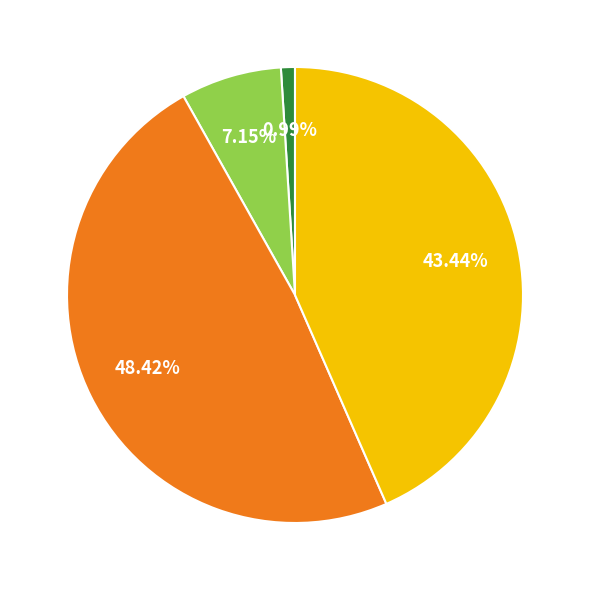

Is there any slice that represents more than half of the pie?

No